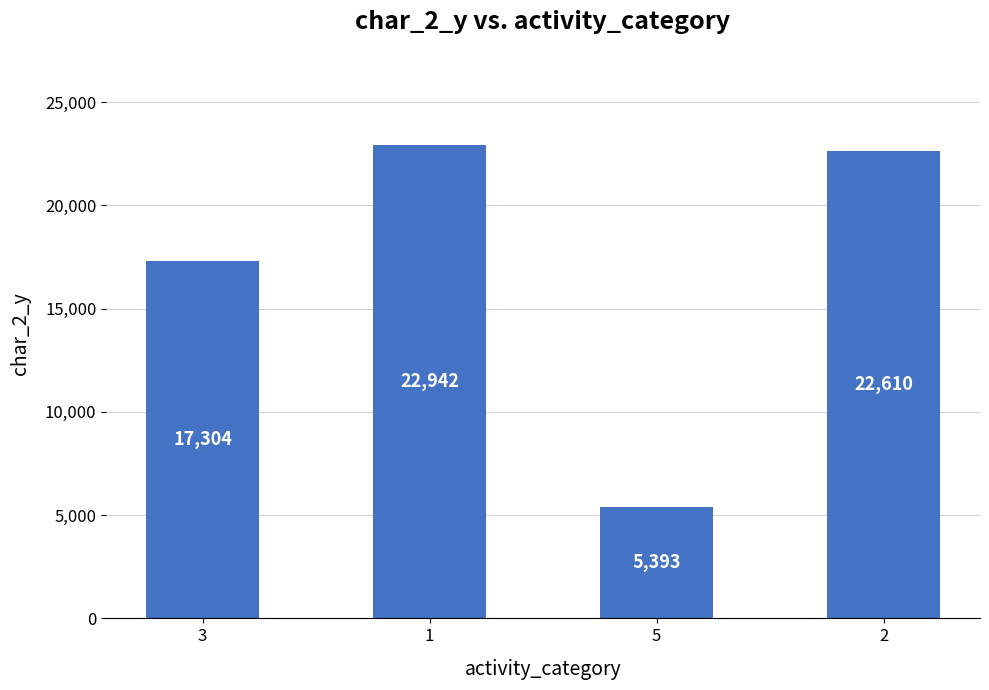

Where is the data nearest to the value 14167?

3